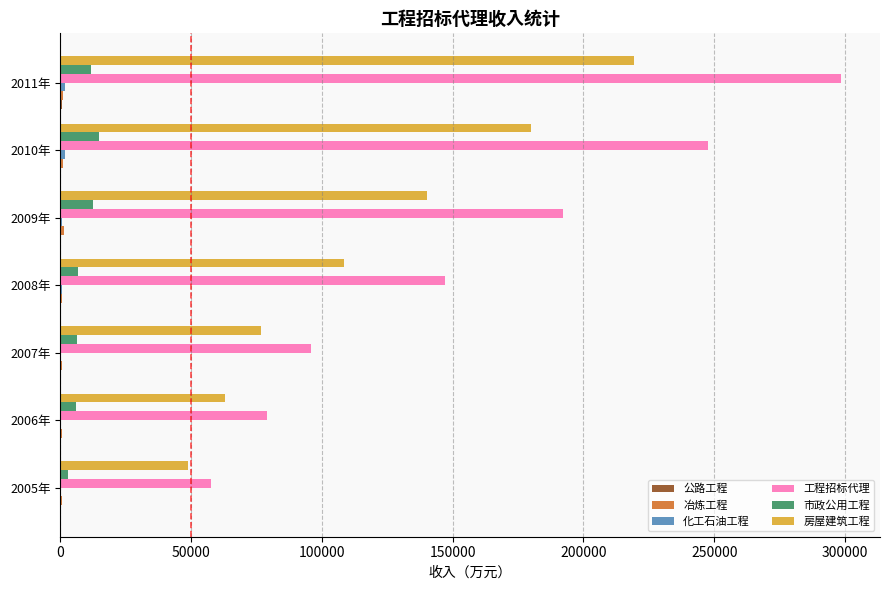

Between 2007年 and 2008年, which series saw the biggest shift?

工程招标代理